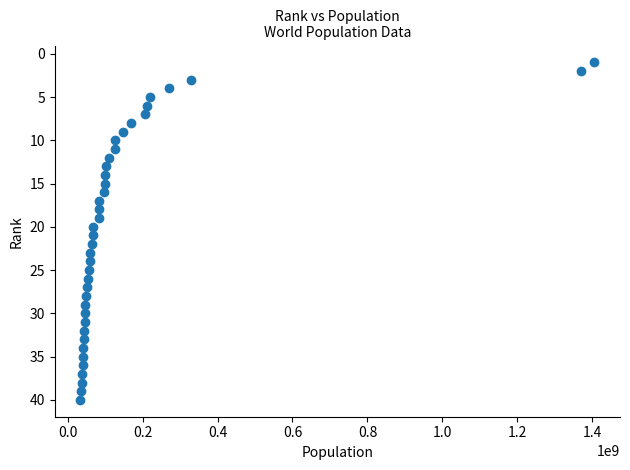

What is the range of X values (max minus min)?

1370521906